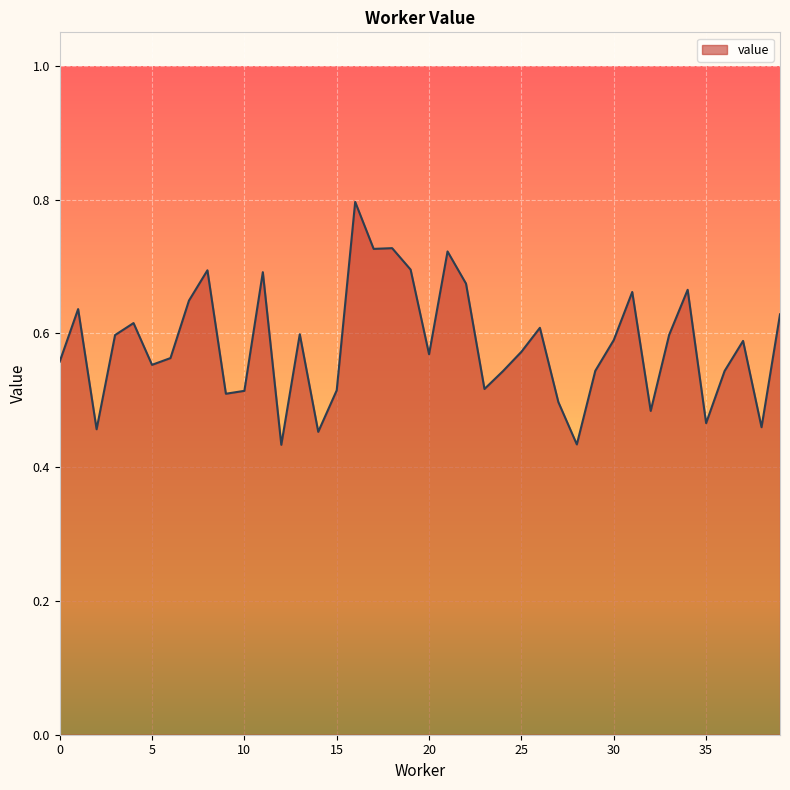

What is the greatest value displayed?

0.8